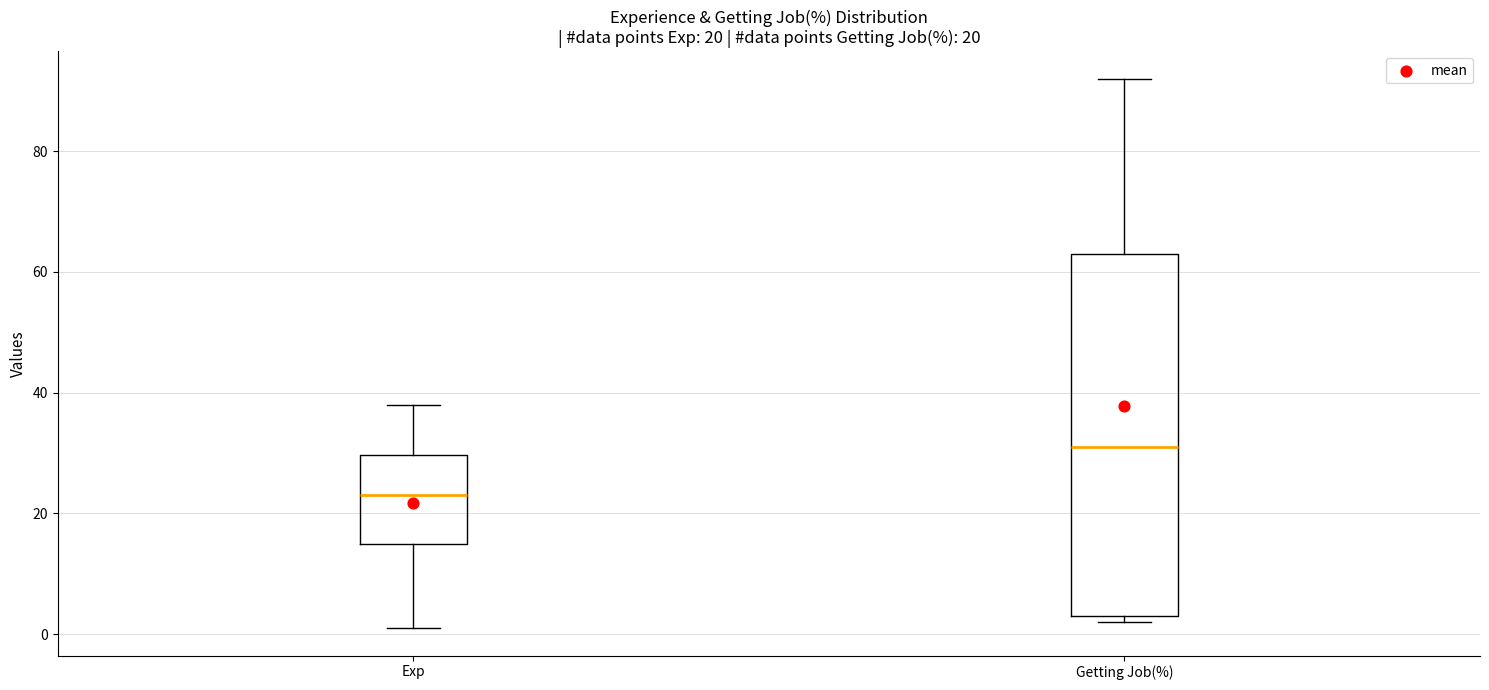

Which box's median line is the lowest?

Exp